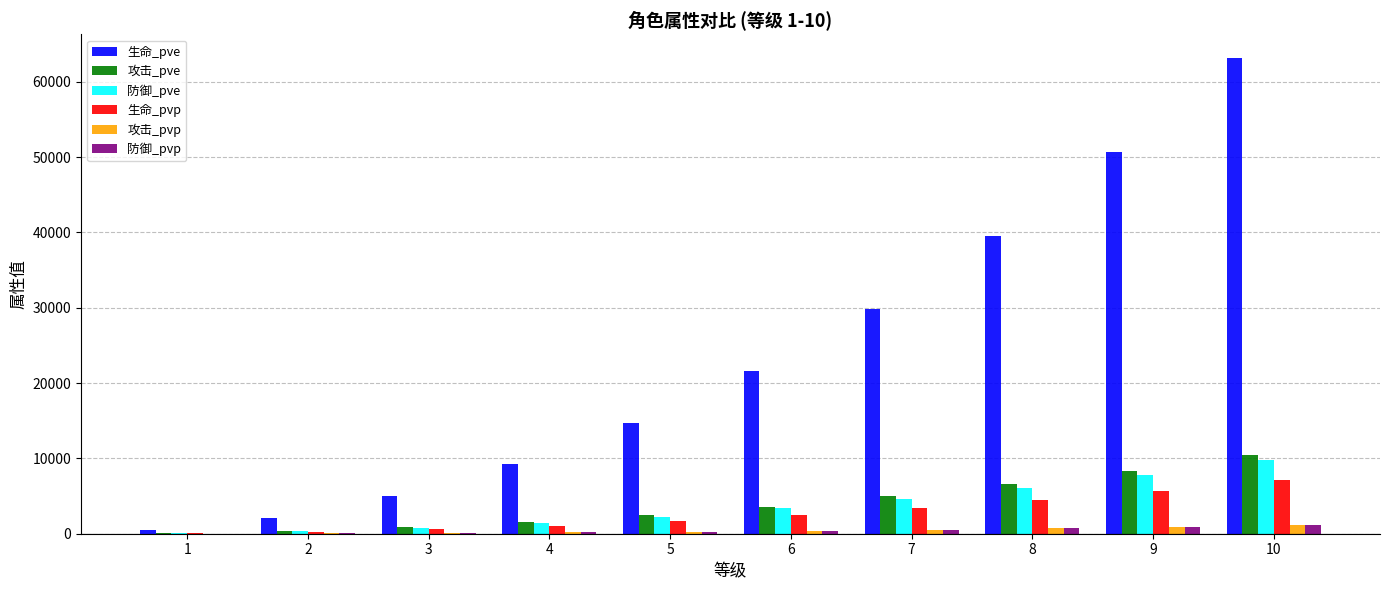

What is the greatest value displayed?

63141